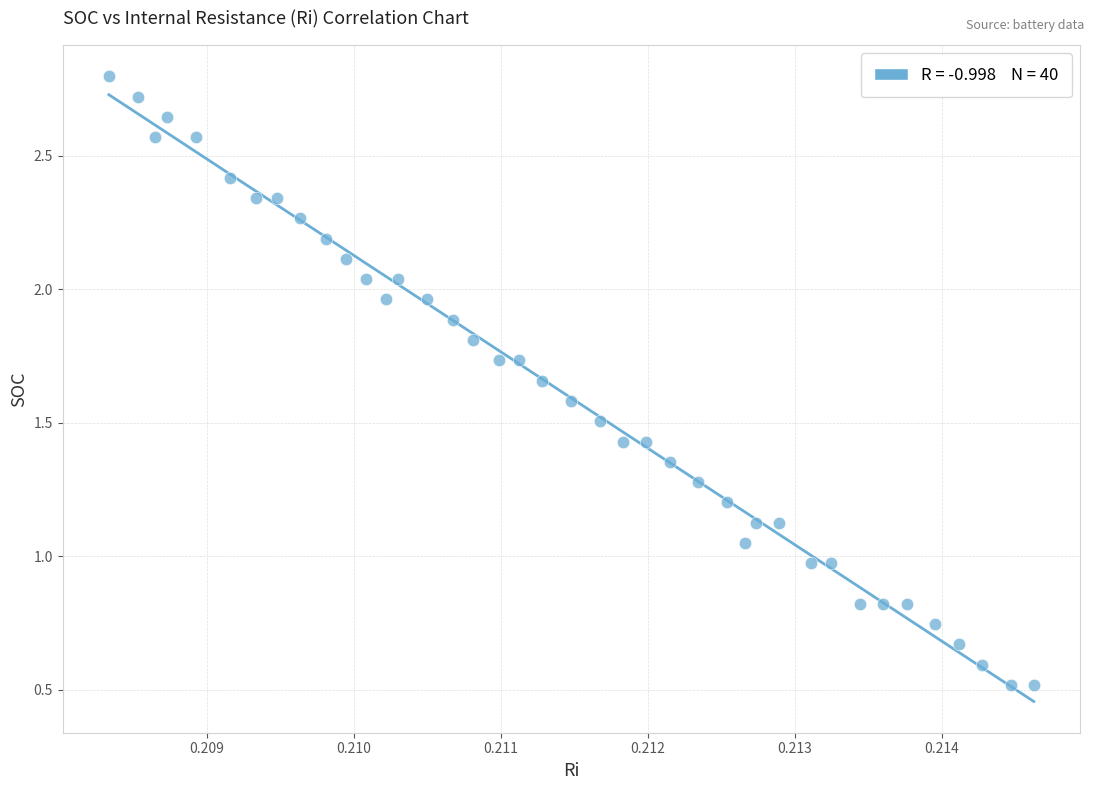

How many points are shown in the scatter plot?

40